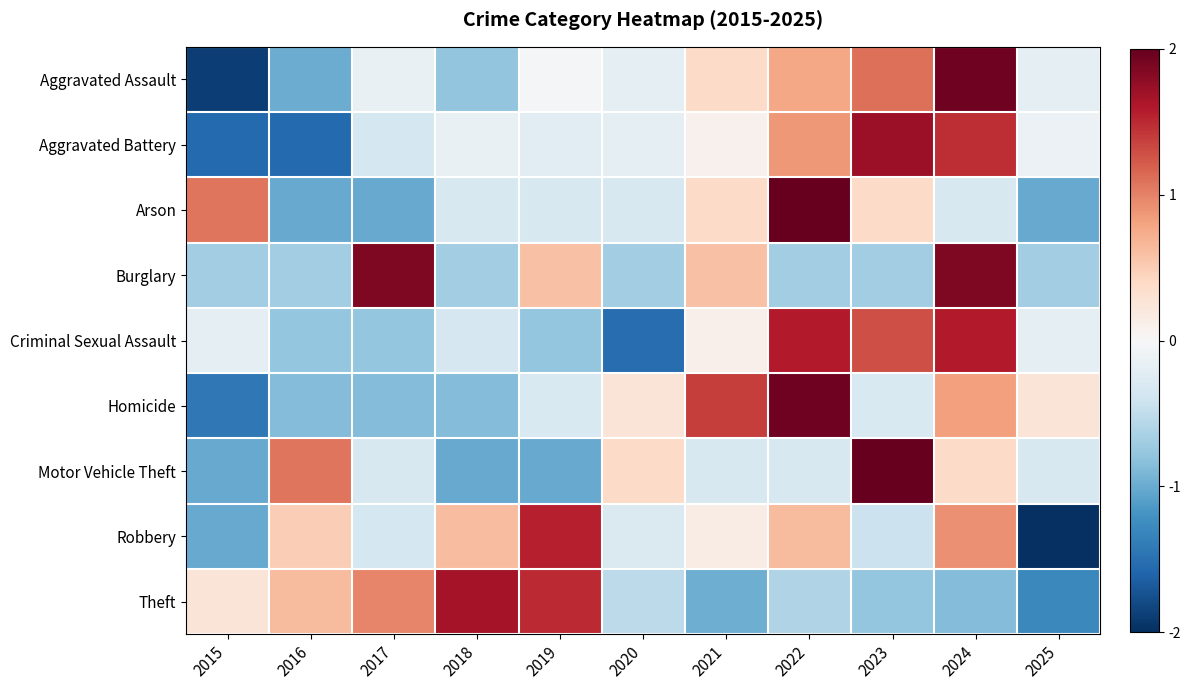

Which series changed the most between 2016 and 2021?

Homicide